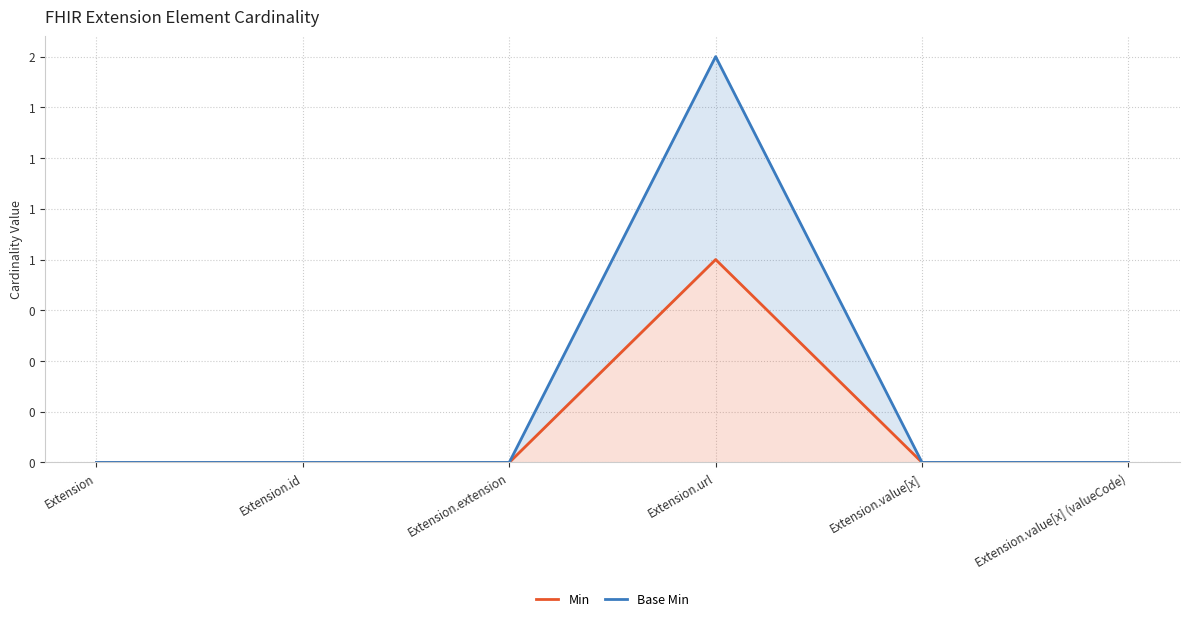

Rank the series by their average value, from lowest to highest.

Min, Base Min